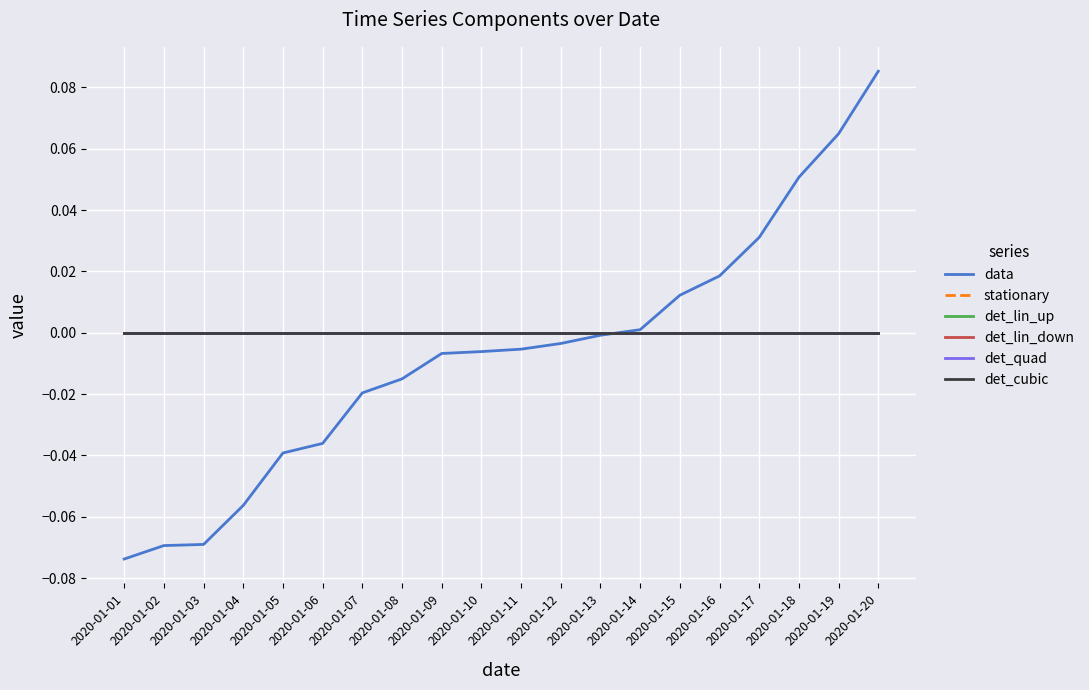

Reading left to right, transcribe all the data shown in this chart.

data: -0.1	-0.1	-0.1	-0.1	-0.0	-0.0	-0.0	-0.0	-0.0	-0.0	-0.0	-0.0	-0.0	0.0	0.0	0.0	0.0	0.1	0.1	0.1
stationary: 0.0	0.0	0.0	0.0	0.0	0.0	0.0	0.0	0.0	0.0	0.0	0.0	0.0	0.0	0.0	0.0	0.0	0.0	0.0	0.0
det_lin_up: 0.0	0.0	0.0	0.0	0.0	0.0	0.0	0.0	0.0	0.0	0.0	0.0	0.0	0.0	0.0	0.0	0.0	0.0	0.0	0.0
det_lin_down: 0.0	0.0	0.0	0.0	0.0	0.0	0.0	0.0	0.0	0.0	0.0	0.0	0.0	0.0	0.0	0.0	0.0	0.0	0.0	0.0
det_quad: 0.0	0.0	0.0	0.0	0.0	0.0	0.0	0.0	0.0	0.0	0.0	0.0	0.0	0.0	0.0	0.0	0.0	0.0	0.0	0.0
det_cubic: 0.0	0.0	0.0	0.0	0.0	0.0	0.0	0.0	0.0	0.0	0.0	0.0	0.0	0.0	0.0	0.0	0.0	0.0	0.0	0.0